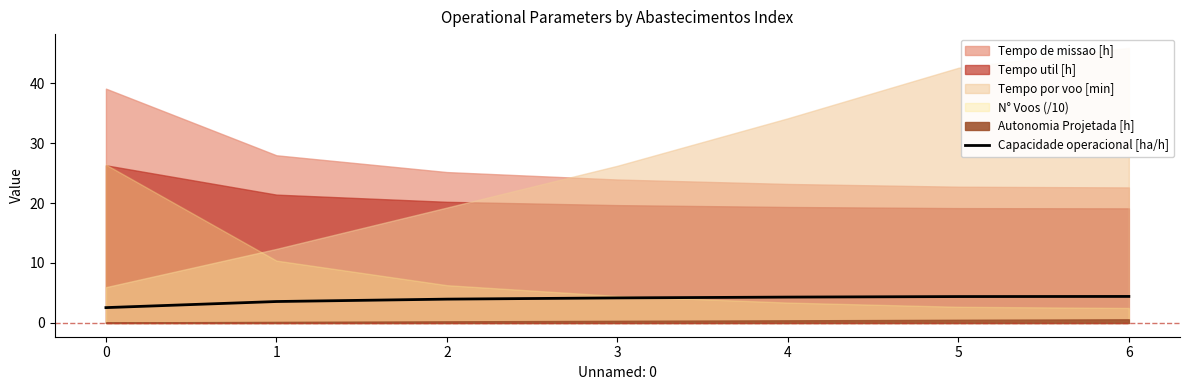

Between 0 and 1, which is larger?

1